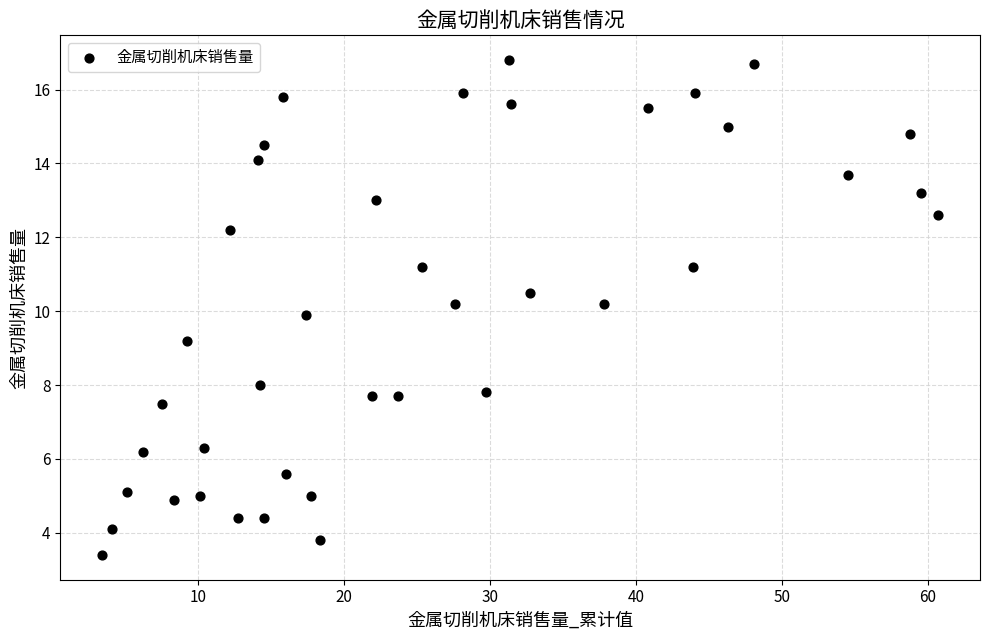

What is the range of Y values (max minus min)?

13.4